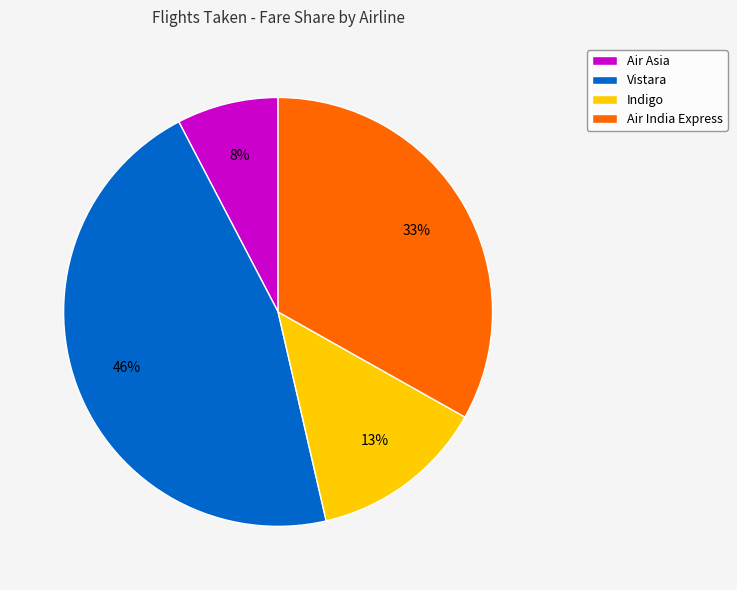

Count the number of slices in the pie.

4